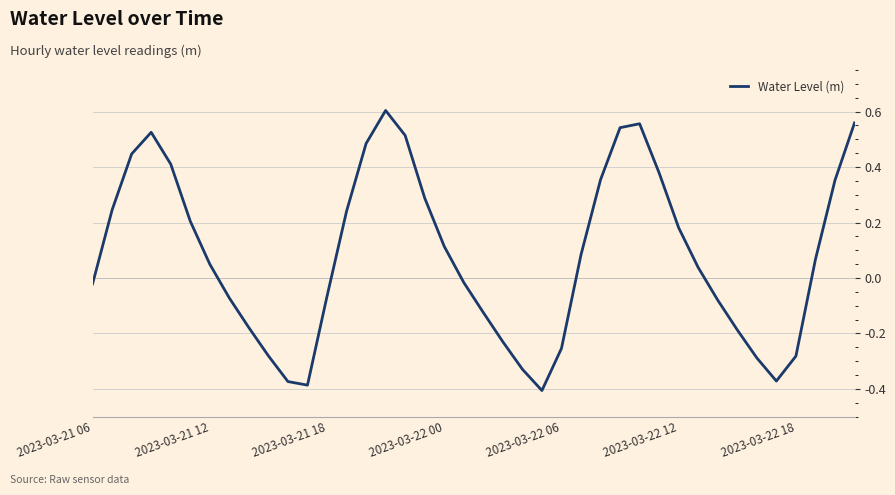

True or false: there are more than 2 points higher than both neighbors.

True